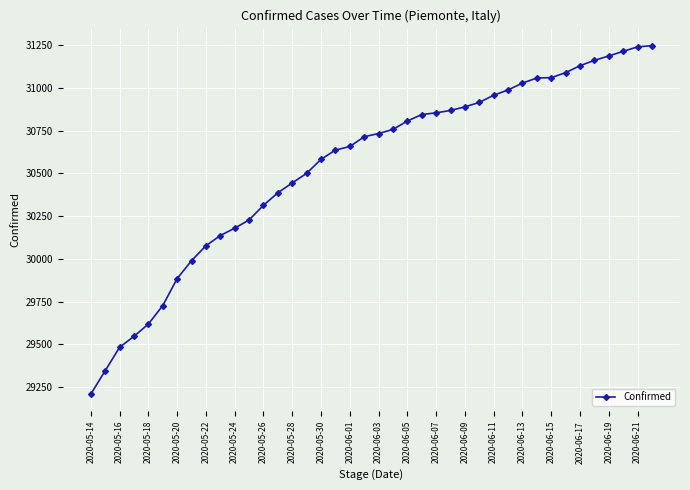

What is the difference between the maximum and minimum values?

2039